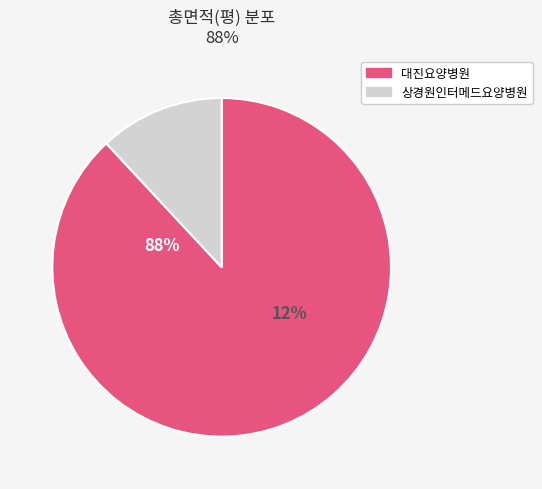

Is it true that 54716 is 12% of the pie?

True